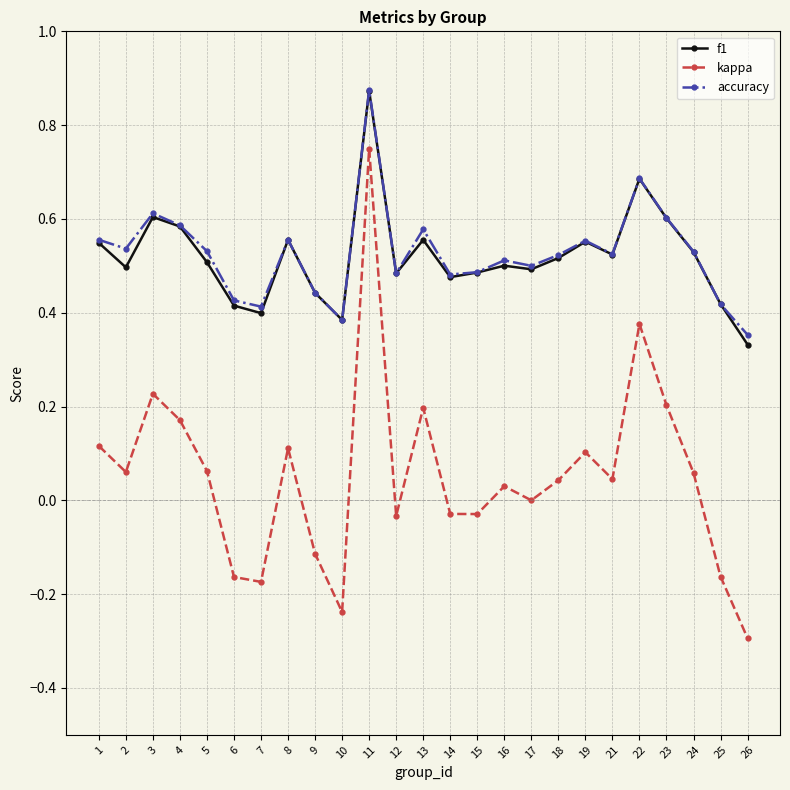

The accuracy series shows 0.3 at 13. True or false?

False